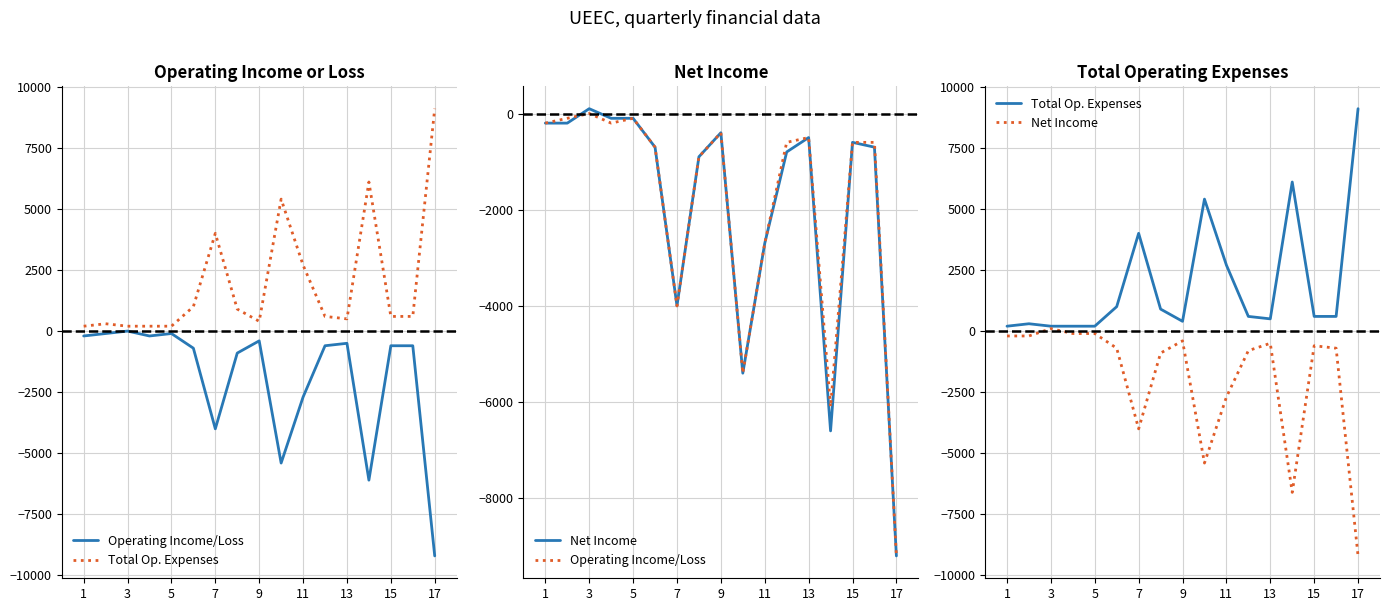

What is the average value of the Net Income series?

-1941